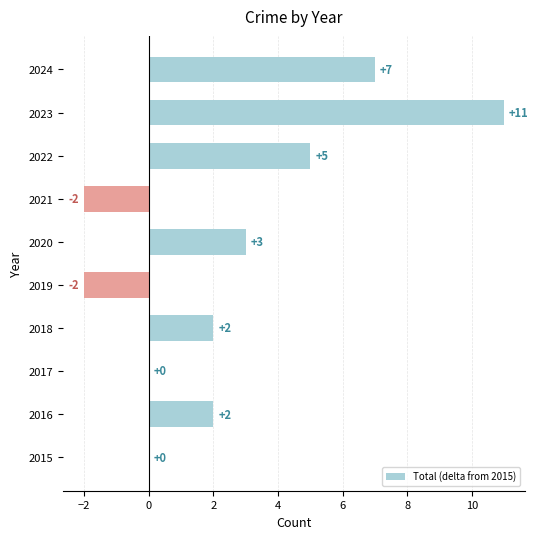

What is the sum of the values at 2018 and 2022?

7